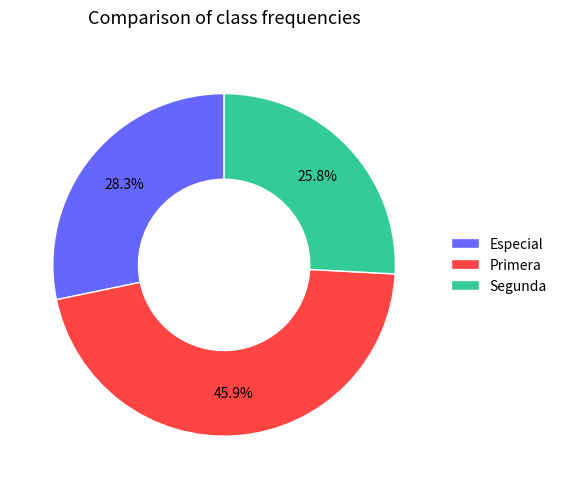

Rank the categories by value from lowest to highest.

Segunda, Especial, Primera